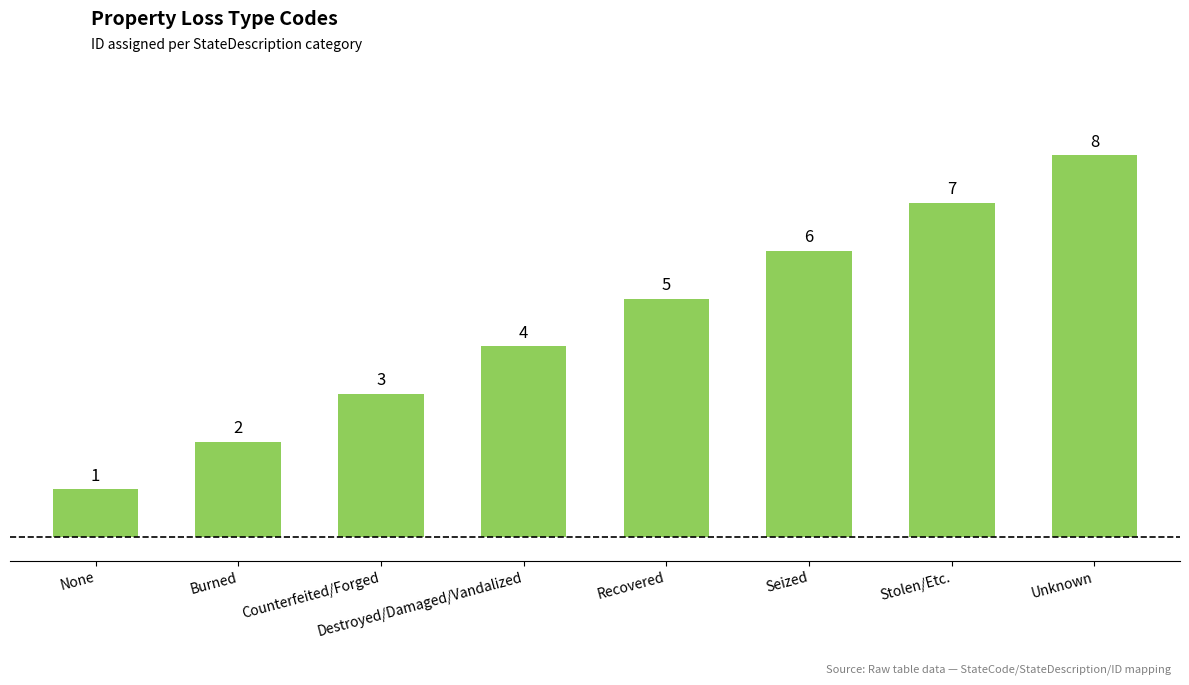

List the labels in order of value, smallest first.

None, Burned, Counterfeited/Forged, Destroyed/Damaged/Vandalized, Recovered, Seized, Stolen/Etc., Unknown